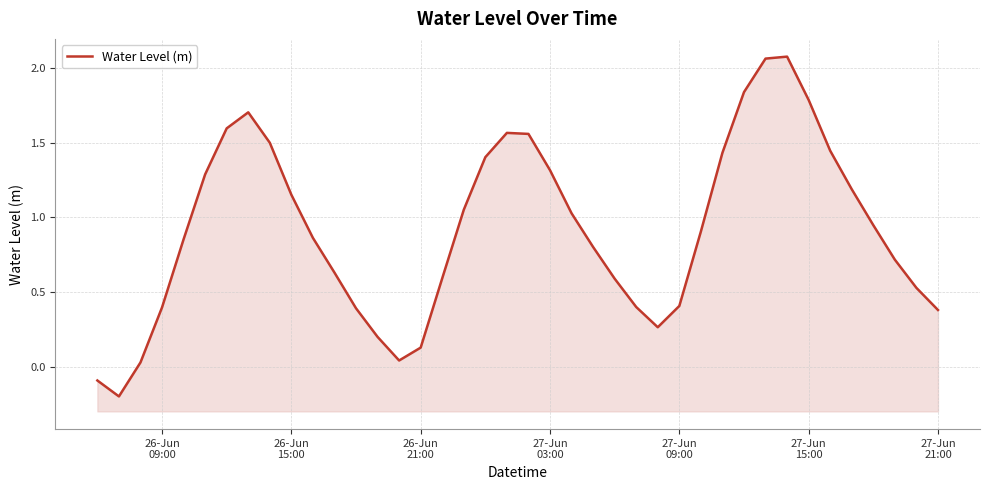

Is it true that the value at 31 is 3.2?

False